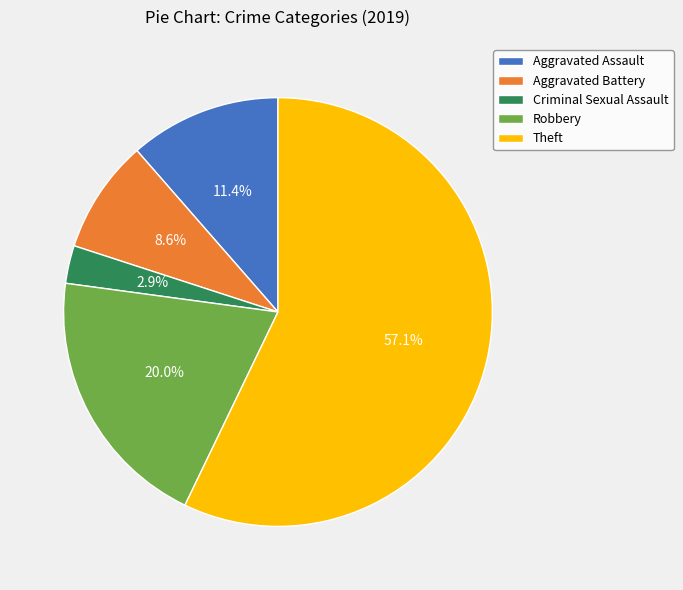

What percentage do Robbery and Criminal Sexual Assault together represent?

22.9%